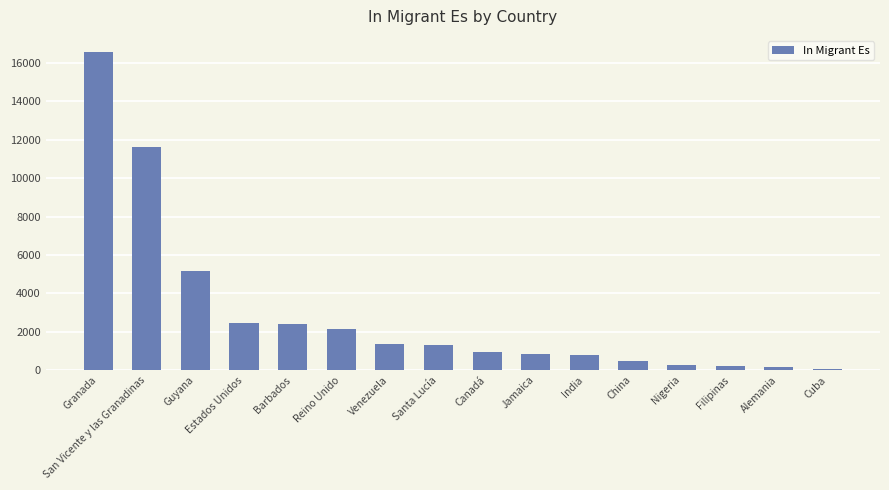

The value at Cuba is 40. True or false?

True